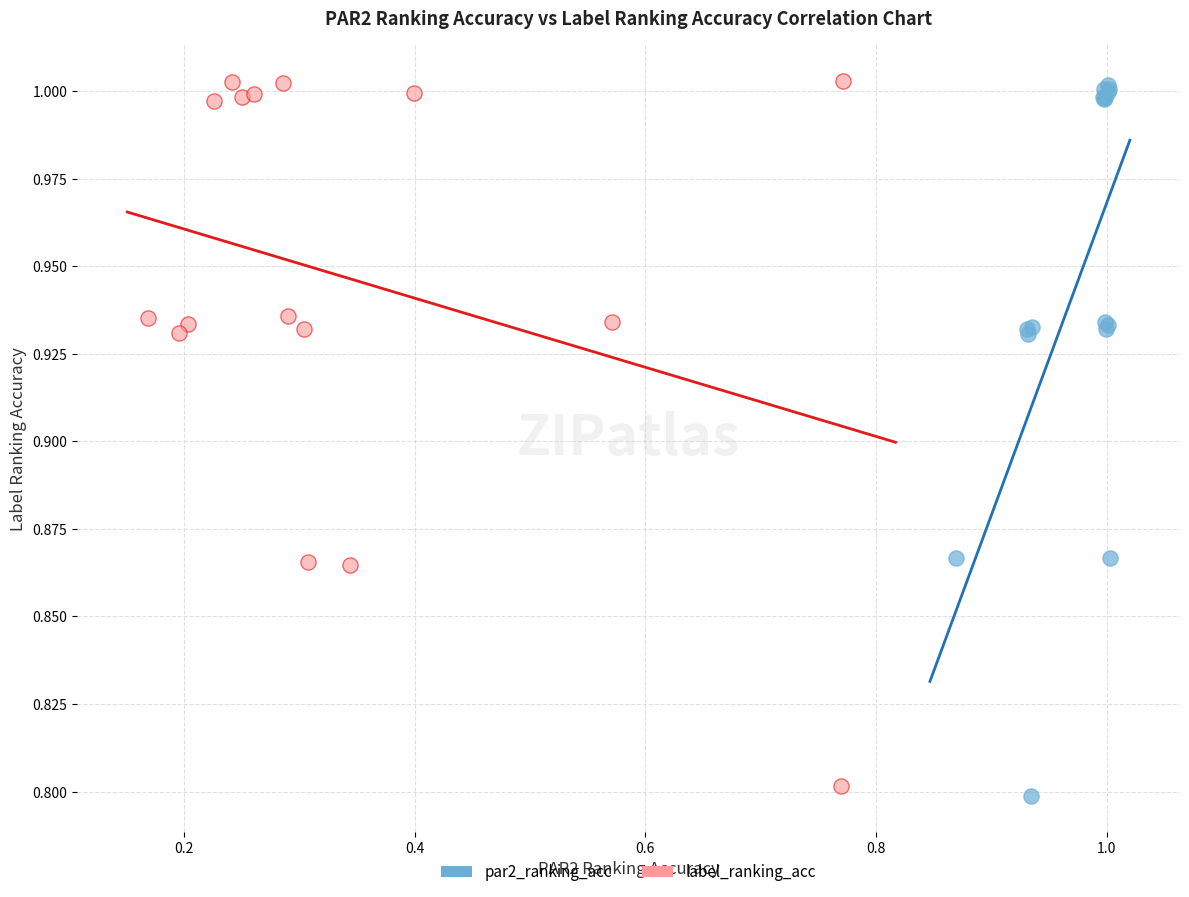

What are all the series names shown in the legend?

par2_ranking_acc, label_ranking_acc